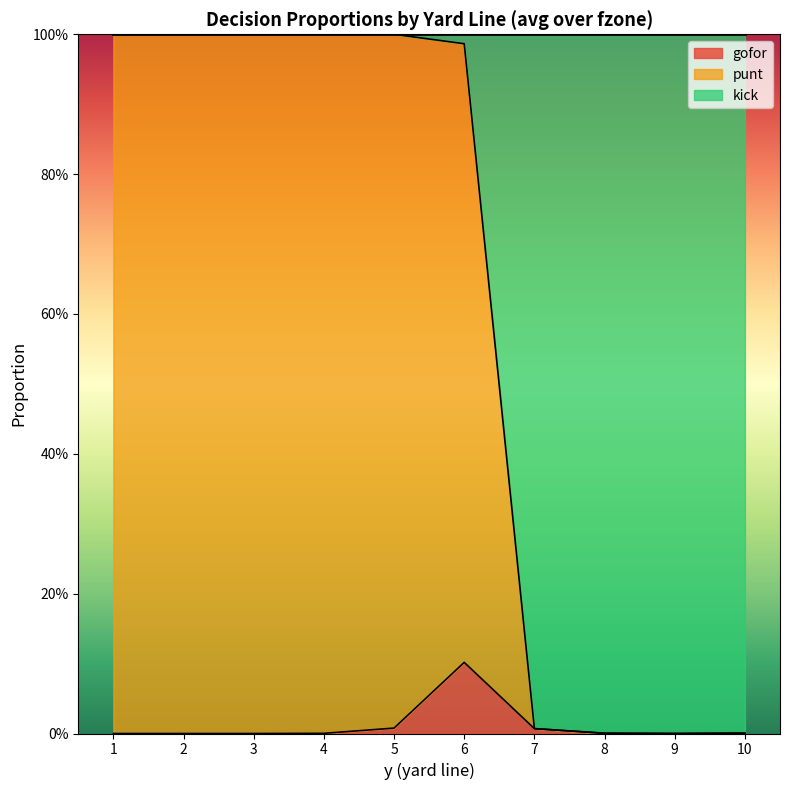

True or false: punt and gofor intersect in this chart.

False